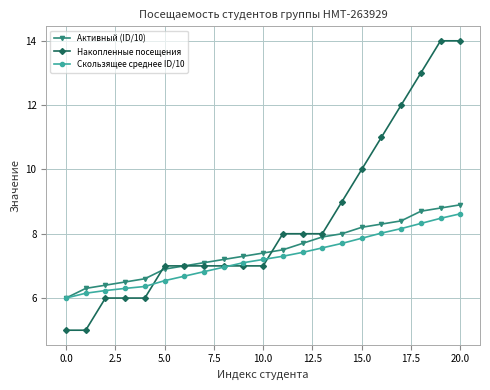

What is the value of the Накопленные посещения point at the 18th from the left?

12.0